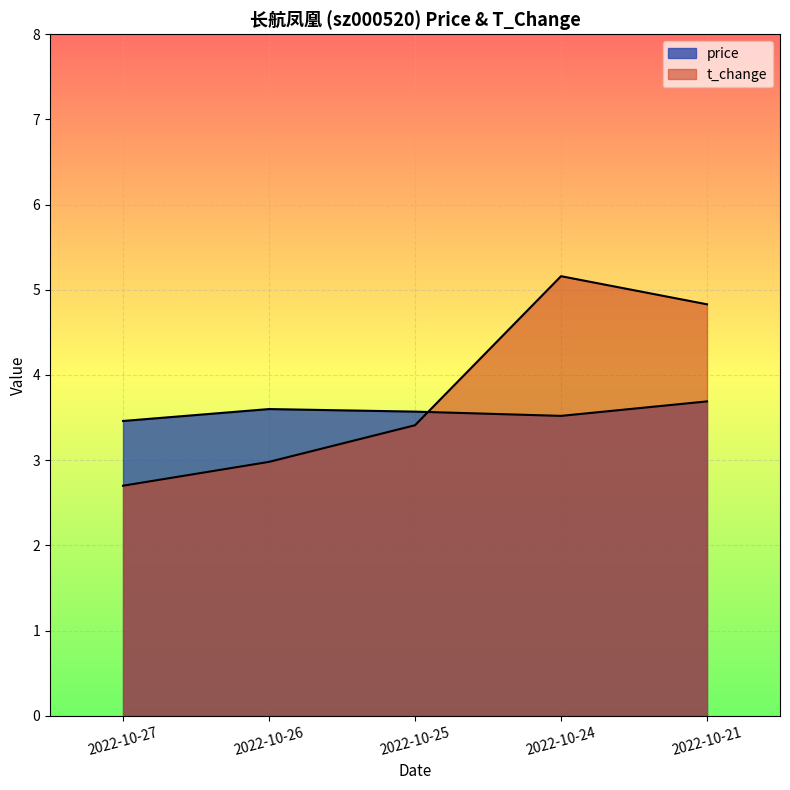

True or false: price and t_change intersect in this chart.

True